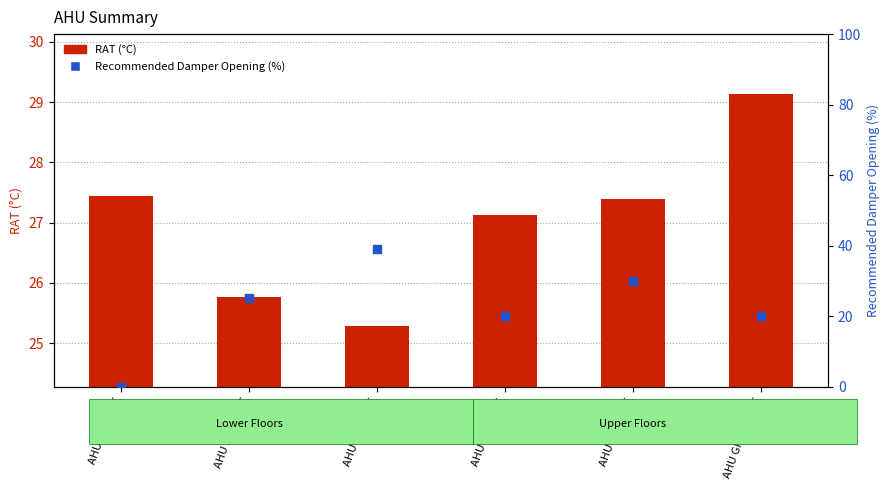

Which series contains the highest Y value?

Recommended Damper Opening (%)